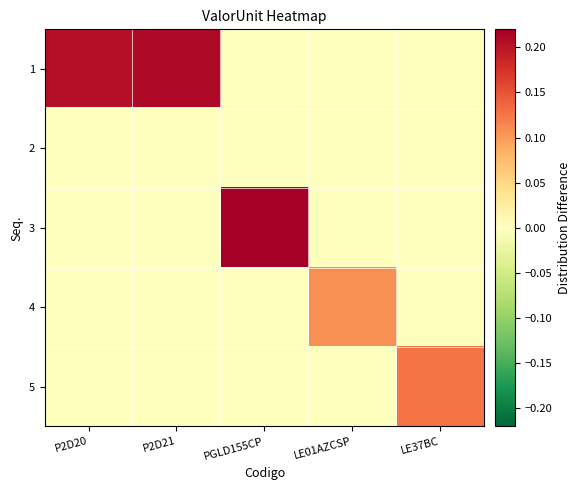

What is the difference between the highest and lowest values at P2D21?

0.2